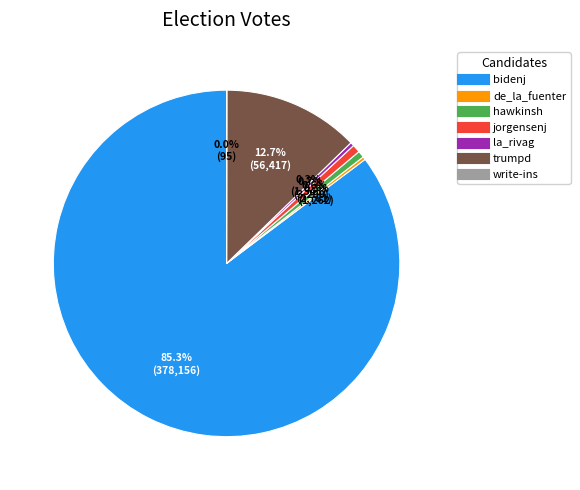

Which category has the biggest portion of the pie?

bidenj